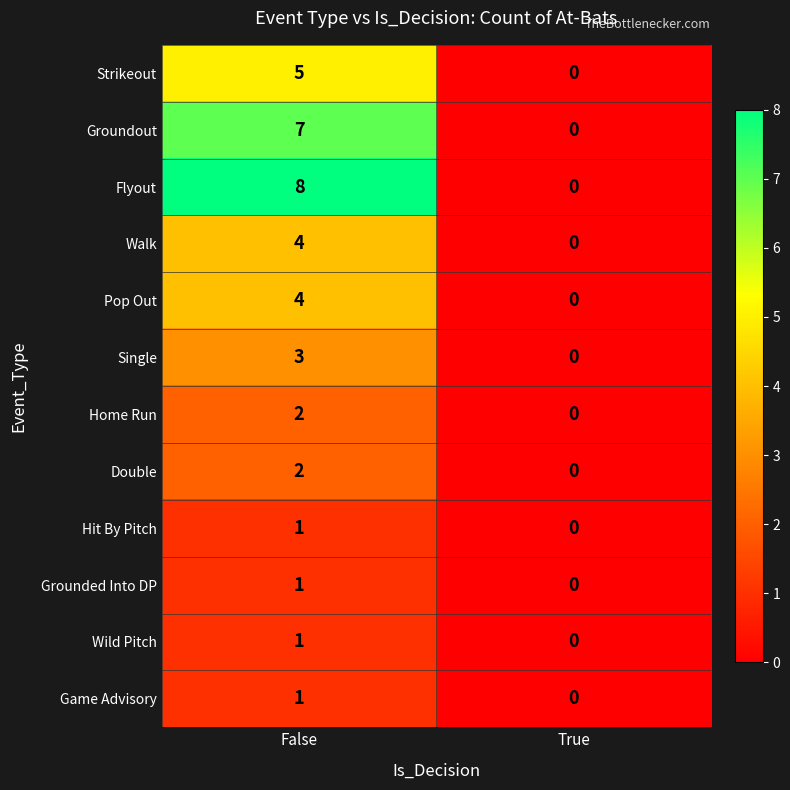

Reading left to right, what are all the values shown in this chart?

Strikeout: False=5	True=0
Groundout: False=7	True=0
Flyout: False=8	True=0
Walk: False=4	True=0
Pop Out: False=4	True=0
Single: False=3	True=0
Home Run: False=2	True=0
Double: False=2	True=0
Hit By Pitch: False=1	True=0
Grounded Into DP: False=1	True=0
Wild Pitch: False=1	True=0
Game Advisory: False=1	True=0